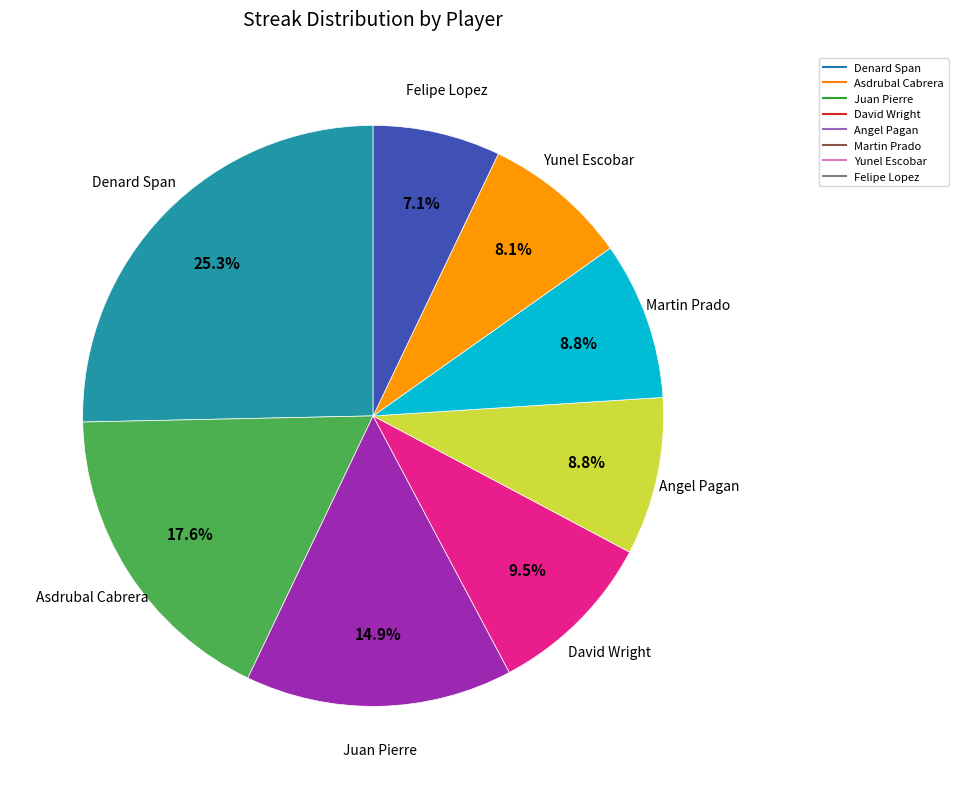

Count the number of slices in the pie.

8